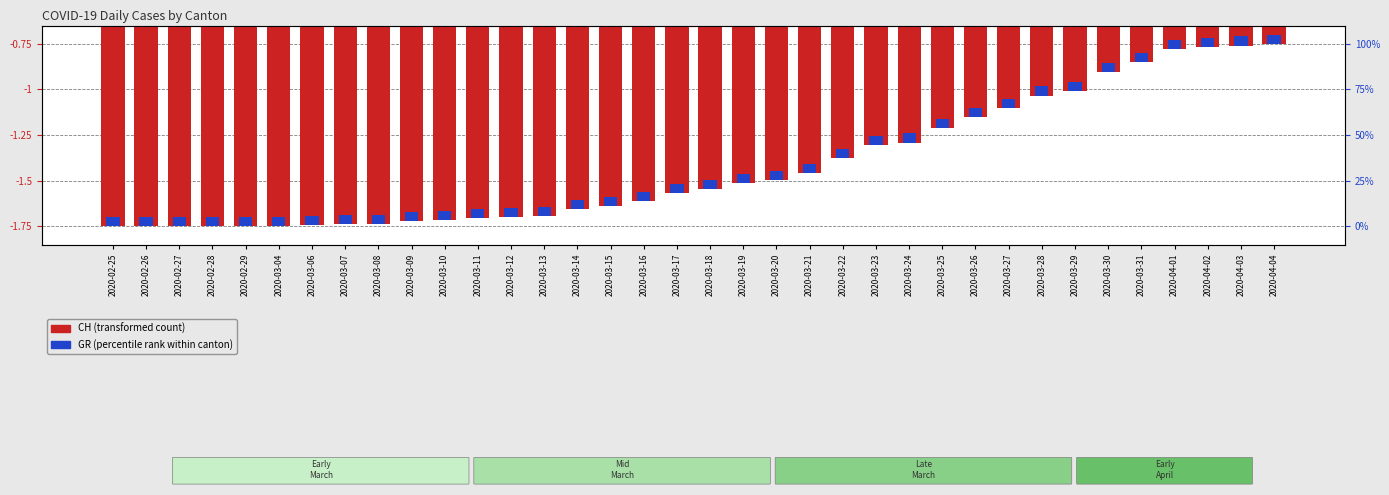

Rank the categories by CH (transformed count) value from lowest to highest.

2020-02-25, 2020-02-26, 2020-02-27, 2020-02-28, 2020-02-29, 2020-03-04, 2020-03-06, 2020-03-07, 2020-03-08, 2020-03-09, 2020-03-10, 2020-03-11, 2020-03-12, 2020-03-13, 2020-03-14, 2020-03-15, 2020-03-16, 2020-03-17, 2020-03-18, 2020-03-19, 2020-03-20, 2020-03-21, 2020-03-22, 2020-03-23, 2020-03-24, 2020-03-25, 2020-03-26, 2020-03-27, 2020-03-28, 2020-03-29, 2020-03-30, 2020-03-31, 2020-04-01, 2020-04-02, 2020-04-03, 2020-04-04